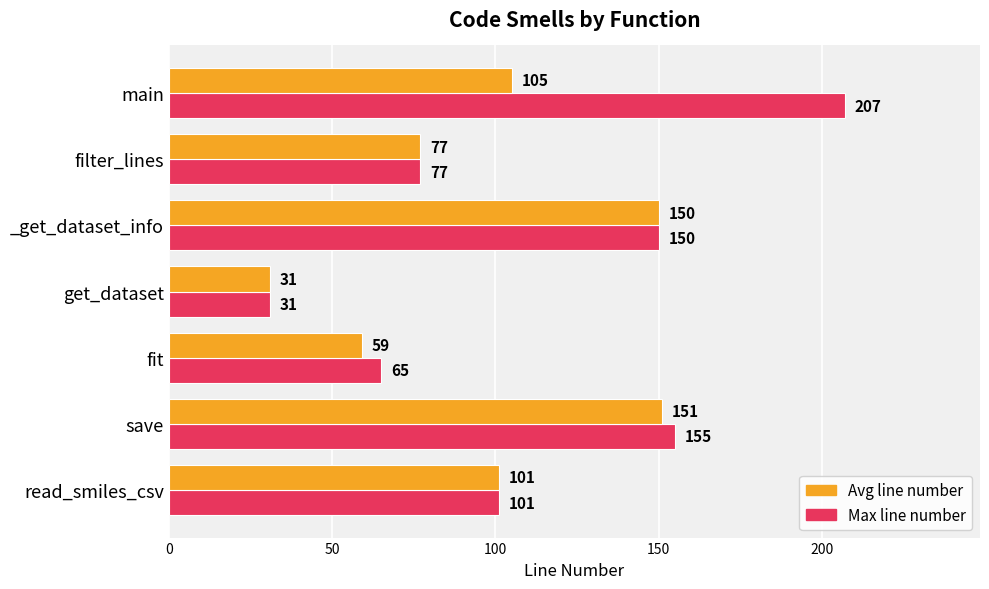

Rank the categories by Avg line number value from lowest to highest.

get_dataset, fit, filter_lines, read_smiles_csv, main, _get_dataset_info, save